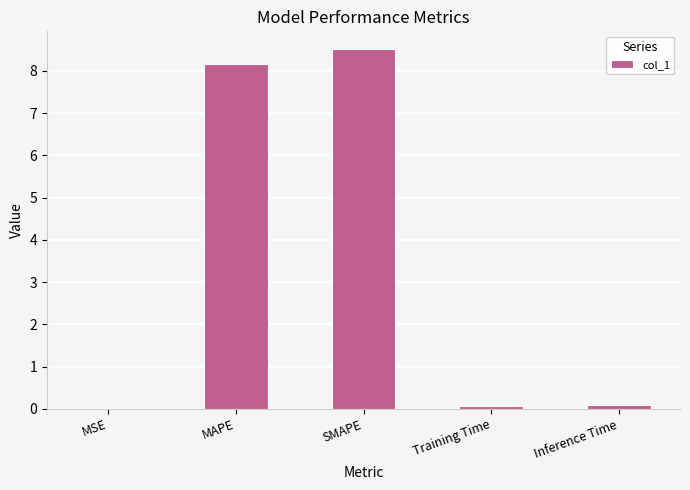

What is the maximum value shown in the chart?

8.5